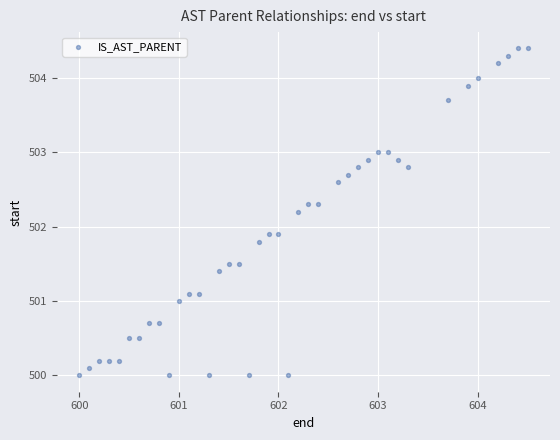

What is the range of Y values (max minus min)?

4.4